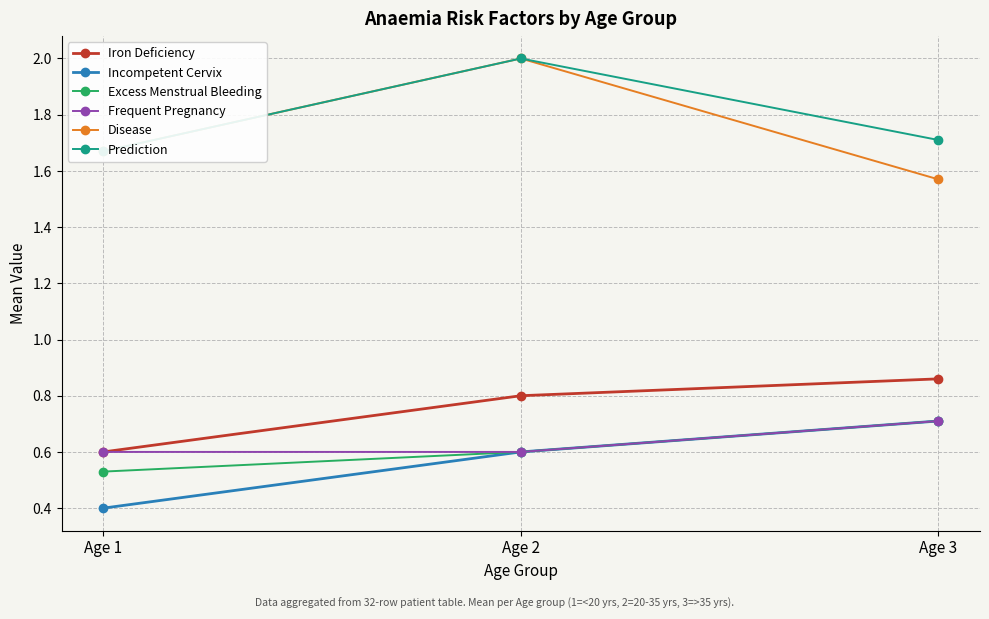

Which series changed the most between Age 1 and Age 2?

Disease